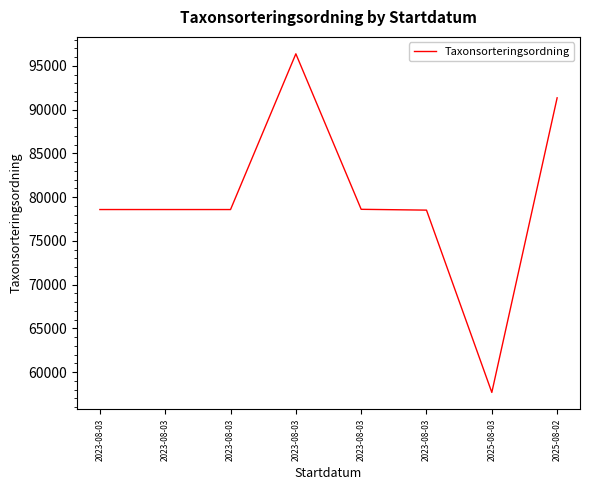

True or false: the data has more than 2 interior local peaks.

False